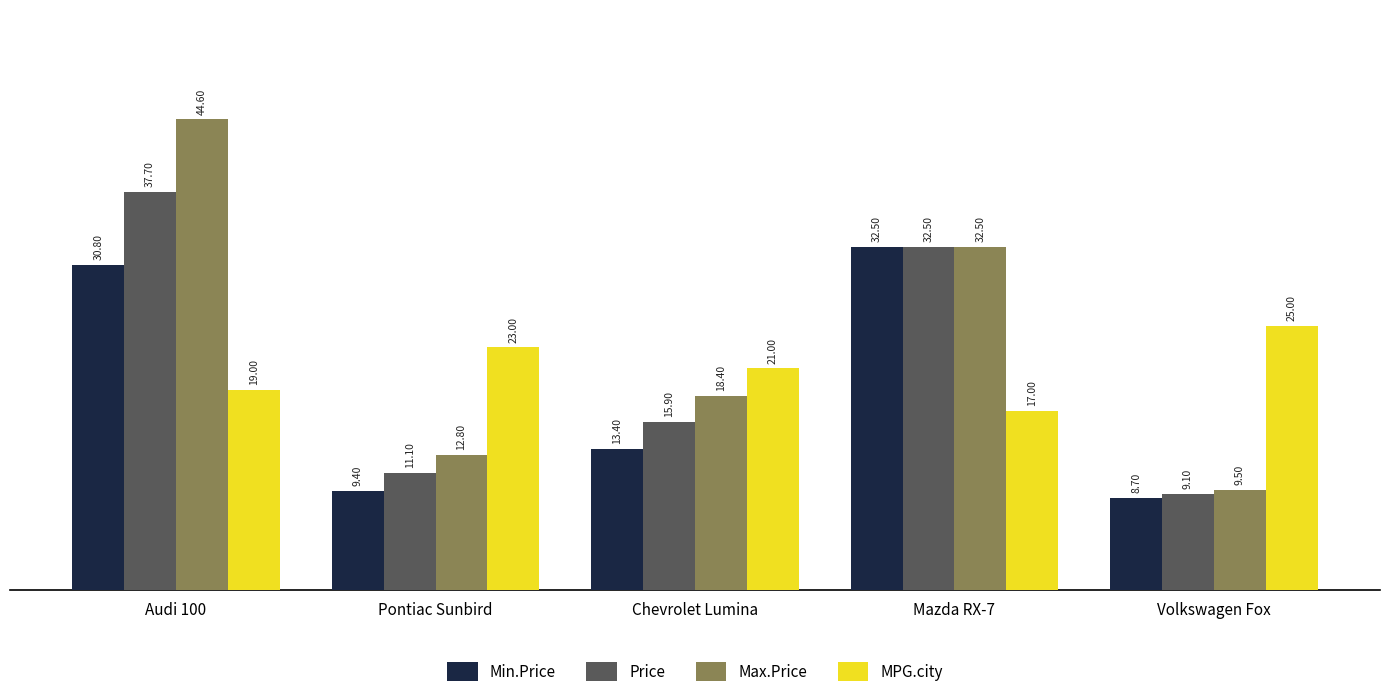

What is the sum of all Price values?

106.3